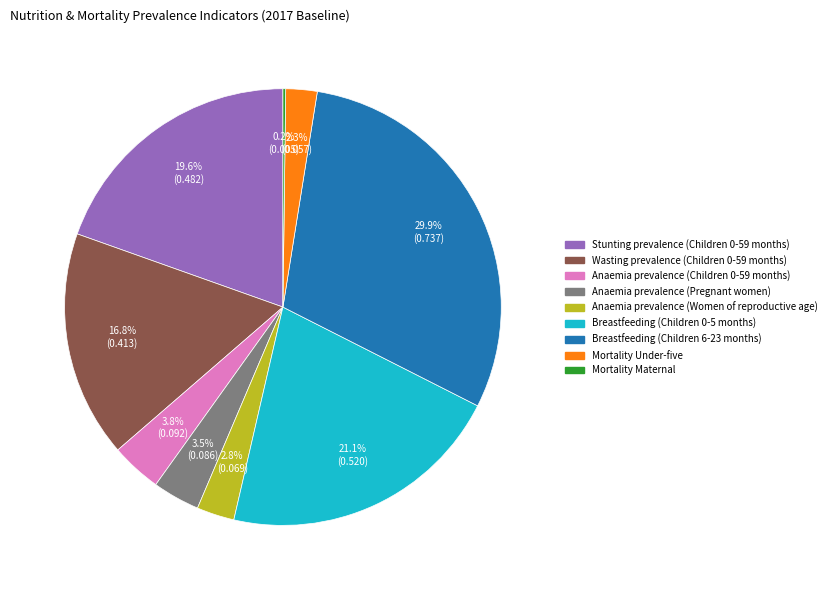

The Breastfeeding (Children 0-5 months) slice represents 21% of the pie. True or false?

True